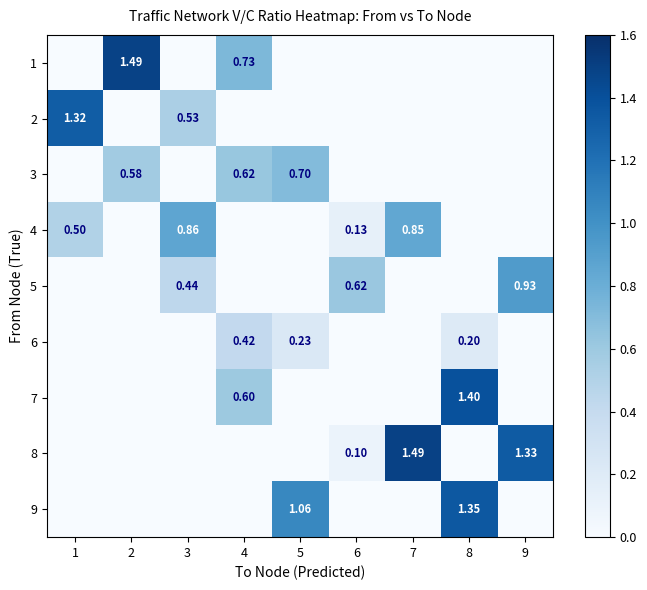

What is the spread (max minus min) of values at 5?

1.1